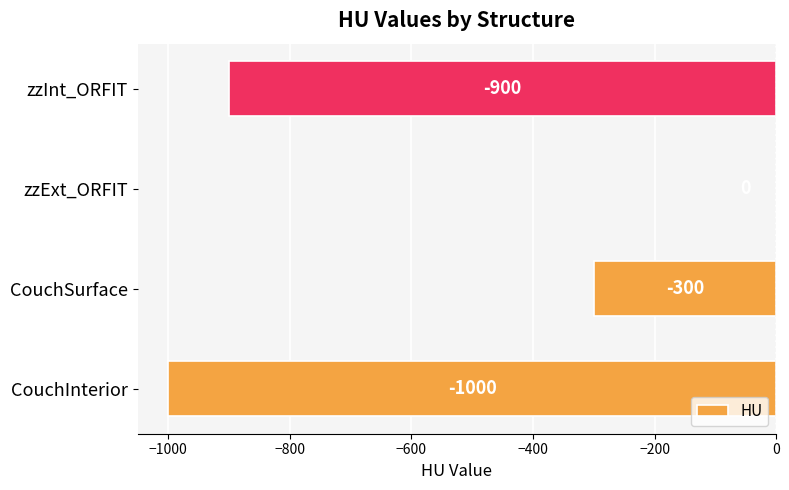

Are the bars horizontal?

Yes